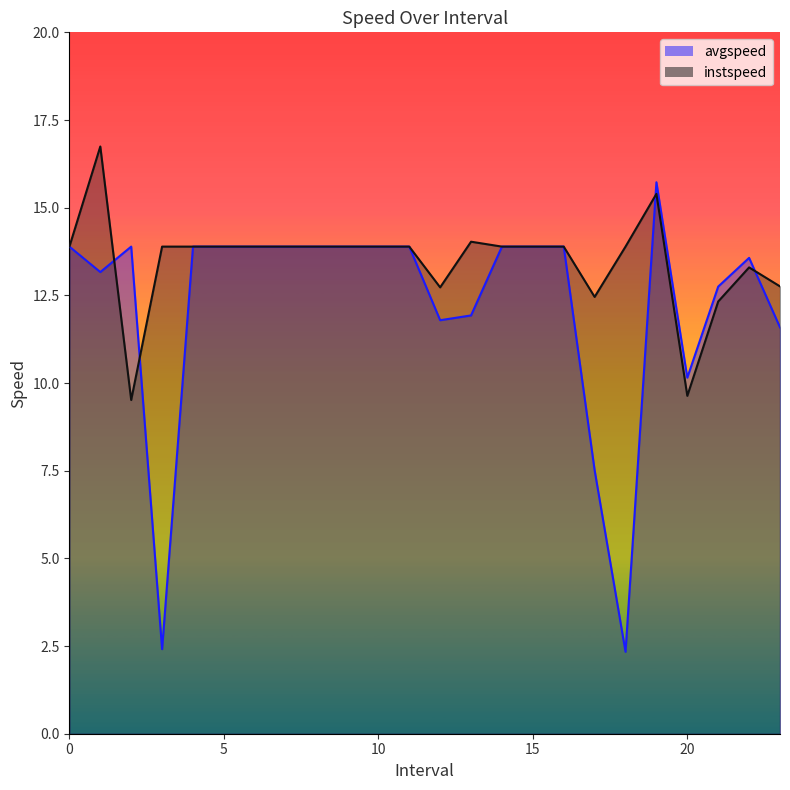

What is the value of the avgspeed point at the 8th from the left?

13.9